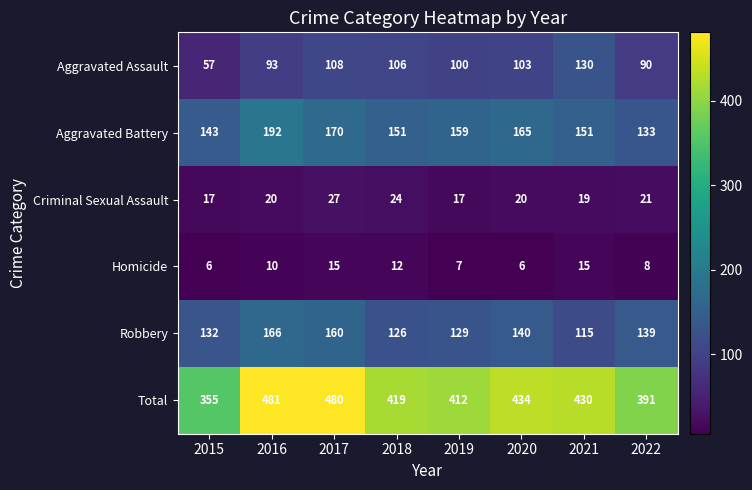

Which series has the largest total across all categories?

Total